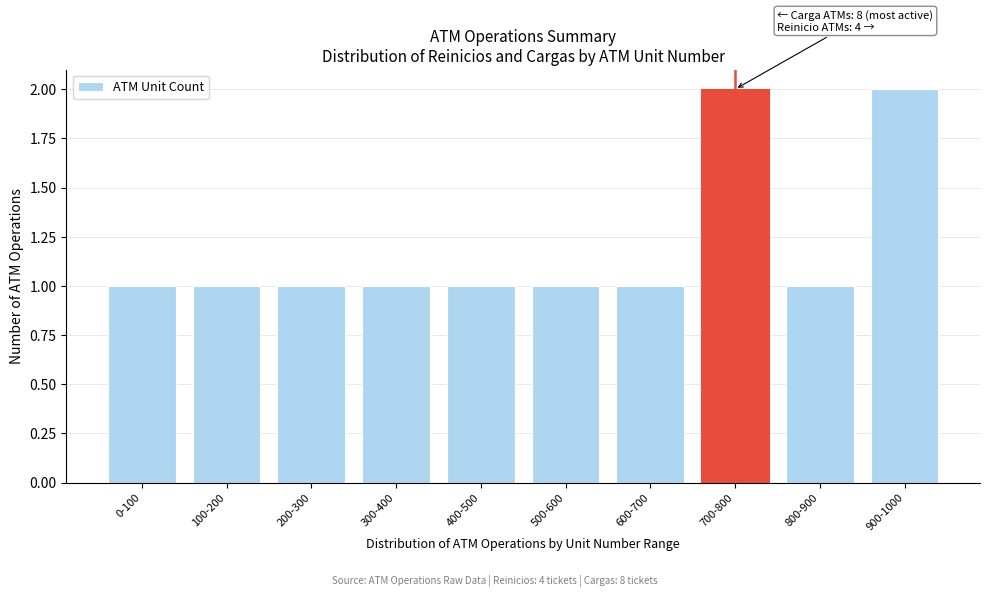

Reading right to left, what are all the values shown in this chart?

2	1	2	1	1	1	1	1	1	1